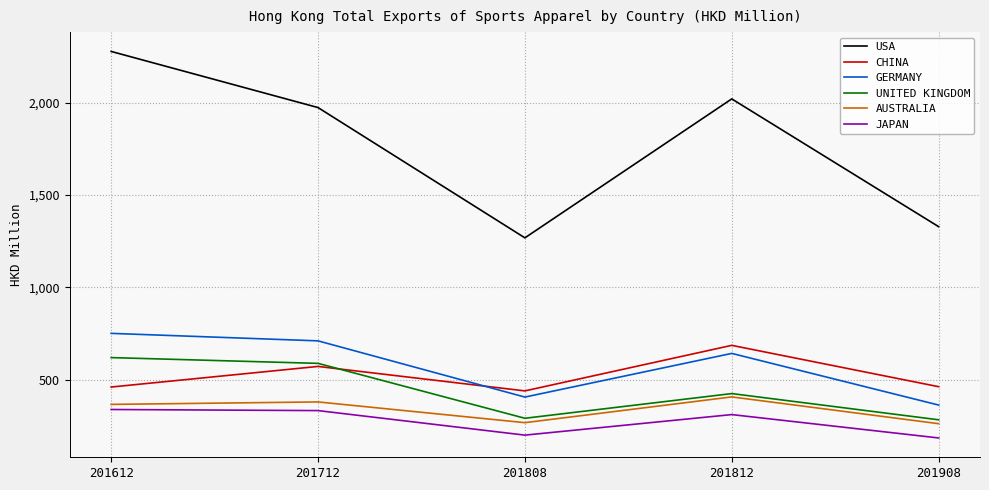

Between 201808 and 201812, which series saw the biggest shift?

USA